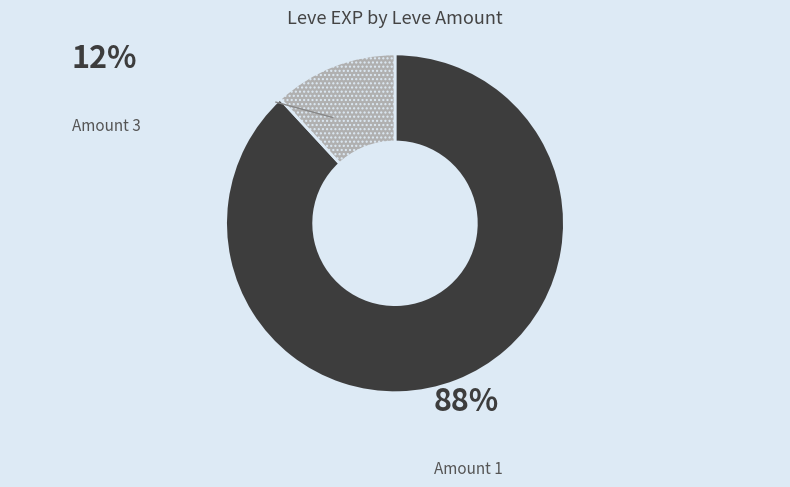

Rank the categories by value from lowest to highest.

Amount 3, Amount 1